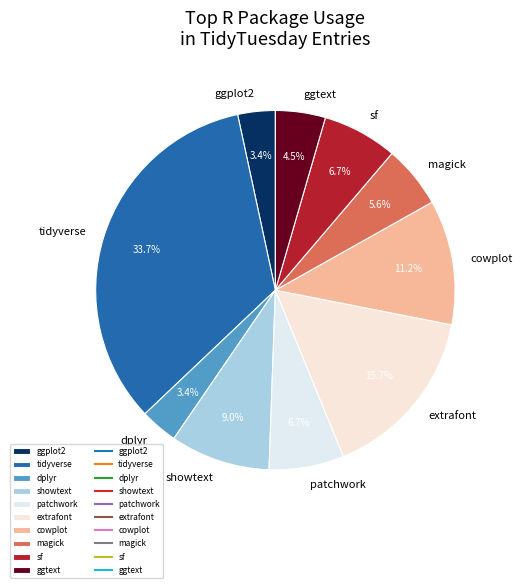

What is the largest slice in the pie chart?

tidyverse